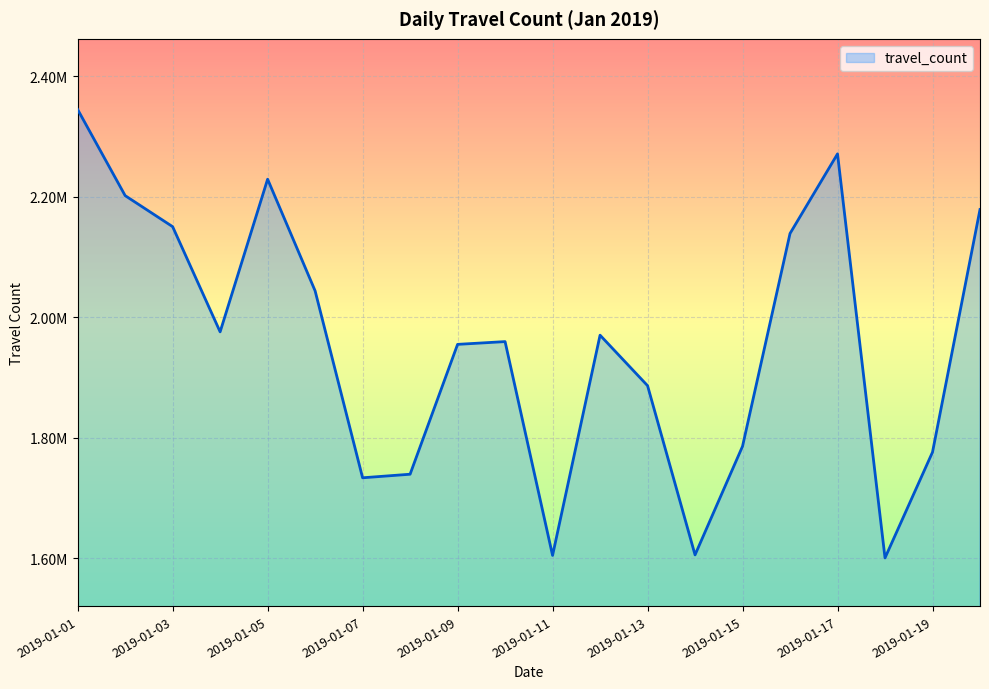

Does the chart have visible grid lines?

Yes